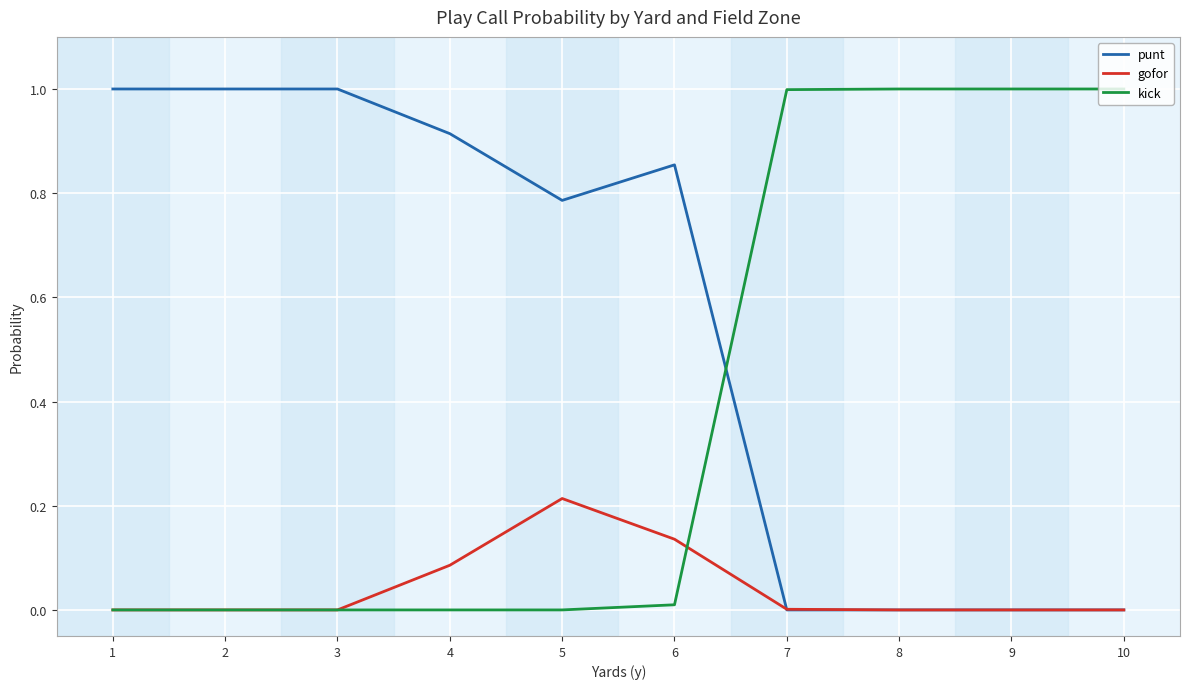

What is the total value across all series at 10?

1.0